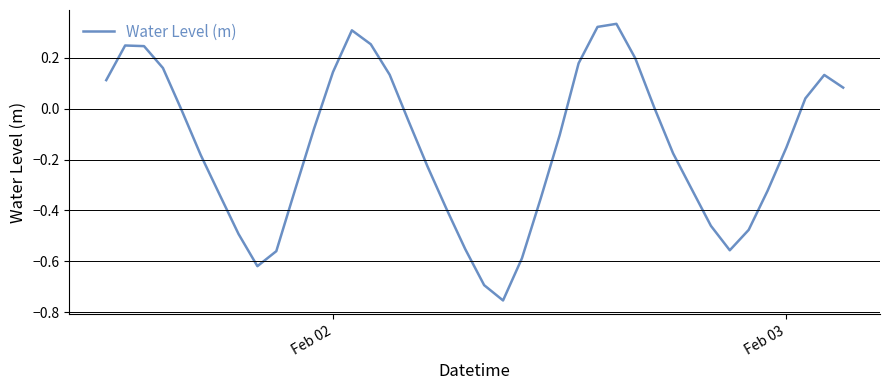

How many negative values are there?

24